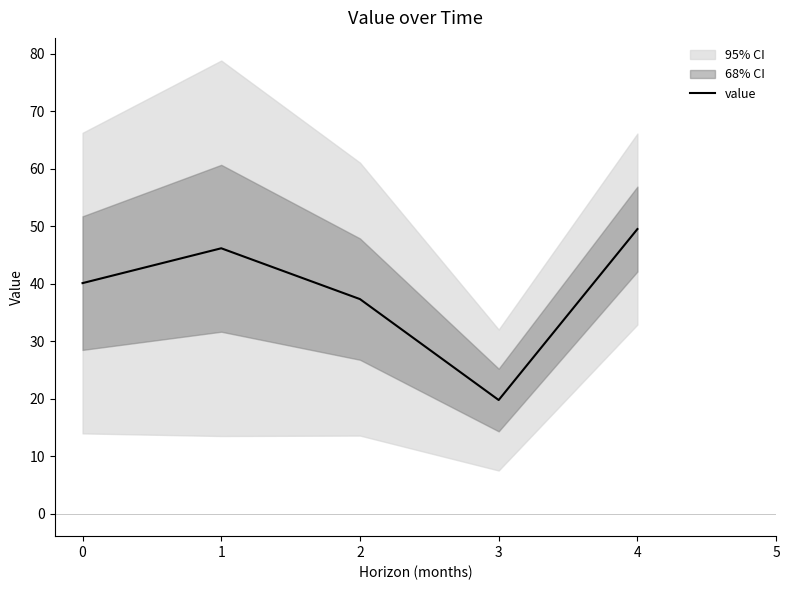

How many points are higher than both their immediate neighbors (excluding endpoints)?

1